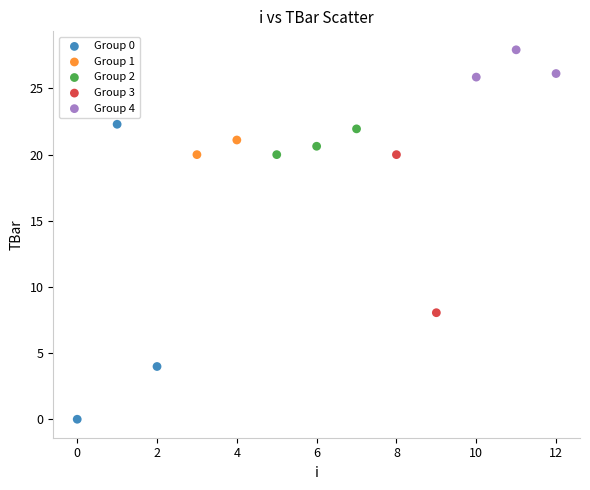

Which series reaches the minimum Y coordinate?

Group 0